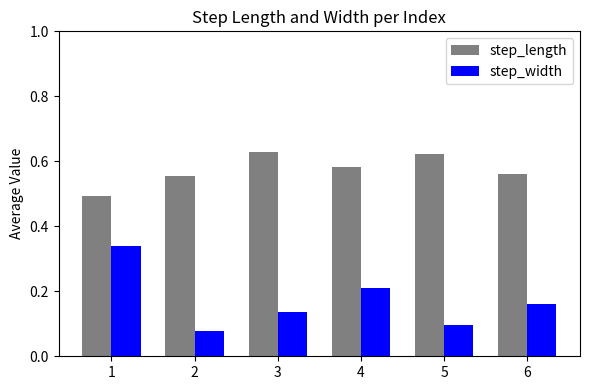

What is the spread (max minus min) of values at 2?

0.5